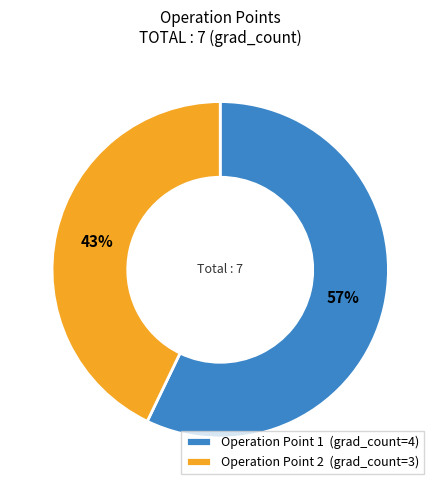

Which slice represents more than half of the pie?

Operation Point 1 (grad_count=4)